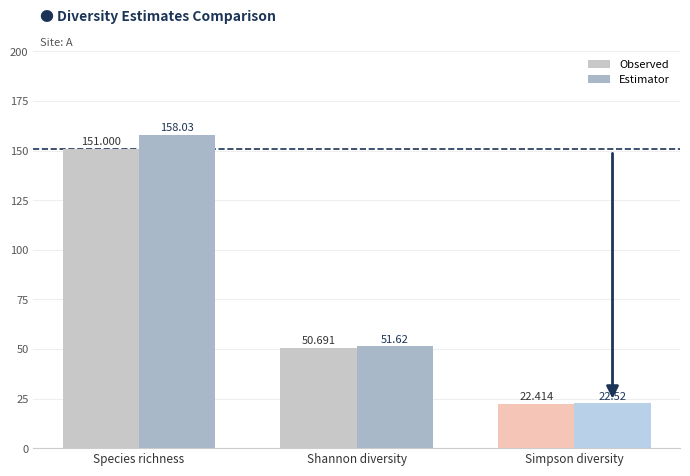

Rank the series at Simpson diversity from lowest to highest value.

Observed, Estimator